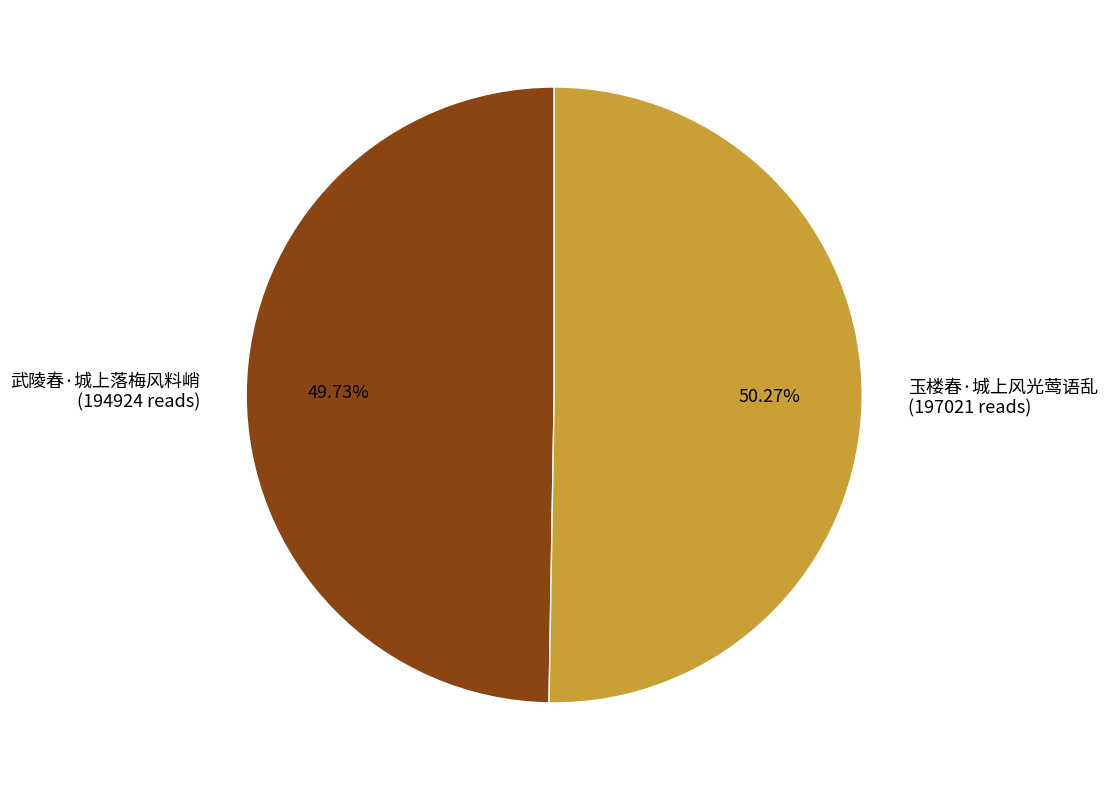

Between 武陵春·城上落梅风料峭 (194924 reads) and 玉楼春·城上风光莺语乱 (197021 reads), which is larger?

玉楼春·城上风光莺语乱 (197021 reads)